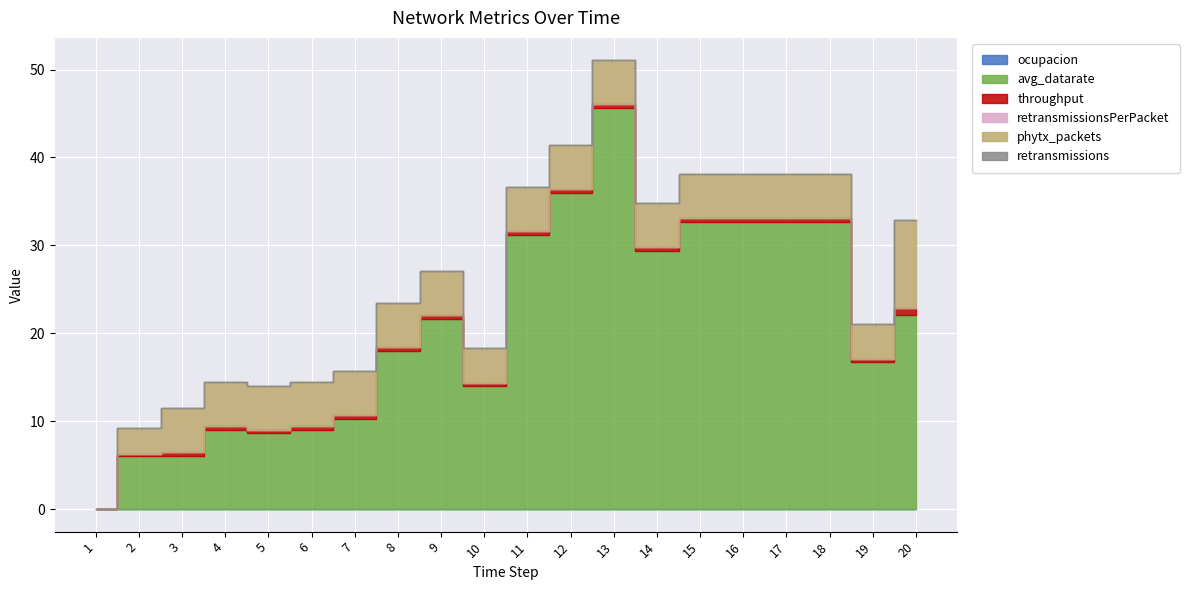

At how many categories does at least one series exceed 29?

8